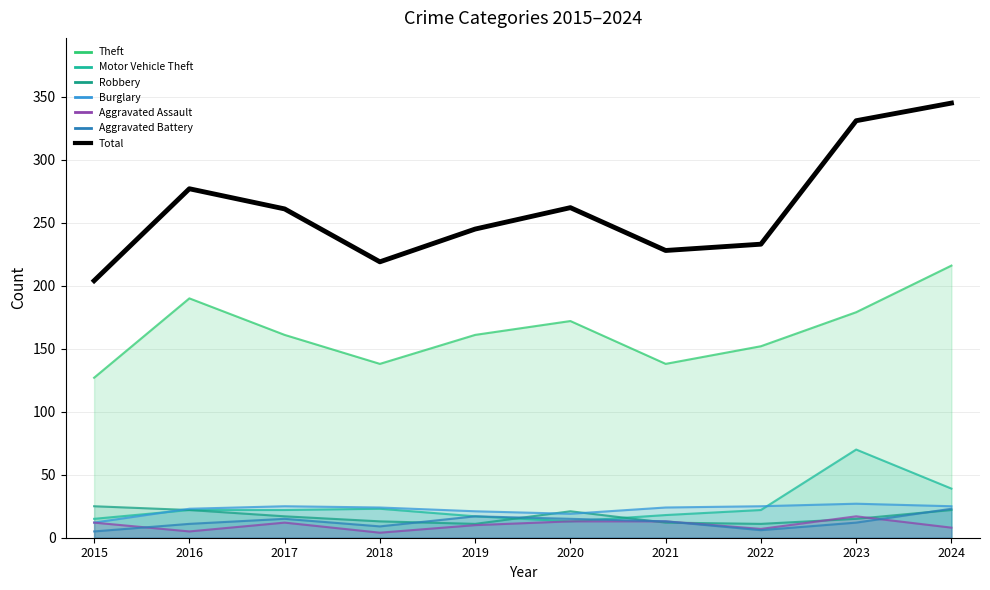

Reading left to right, extract all data points from this chart.

2015=204	2016=277	2017=261	2018=219	2019=245	2020=262	2021=228	2022=233	2023=331	2024=345